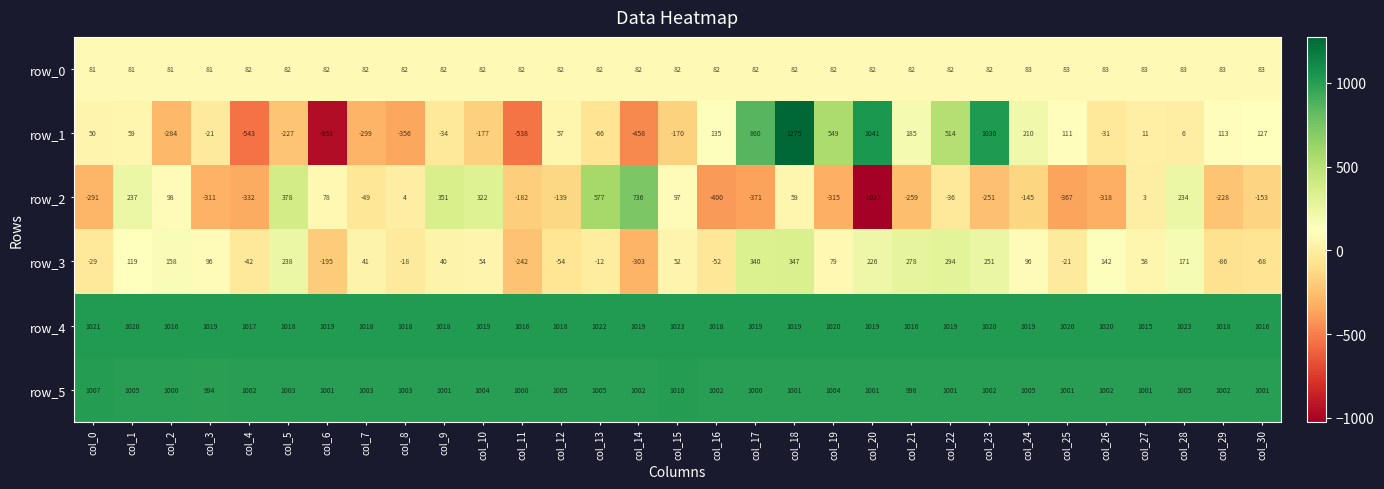

Which label corresponds to the largest value in the chart?

col_18